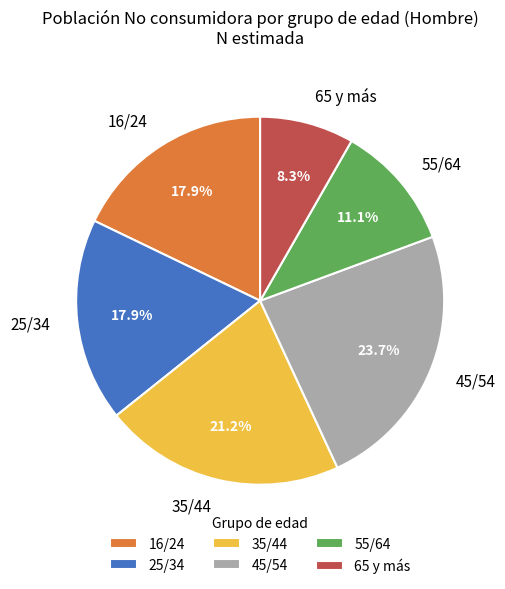

How many slices are in this pie chart?

6